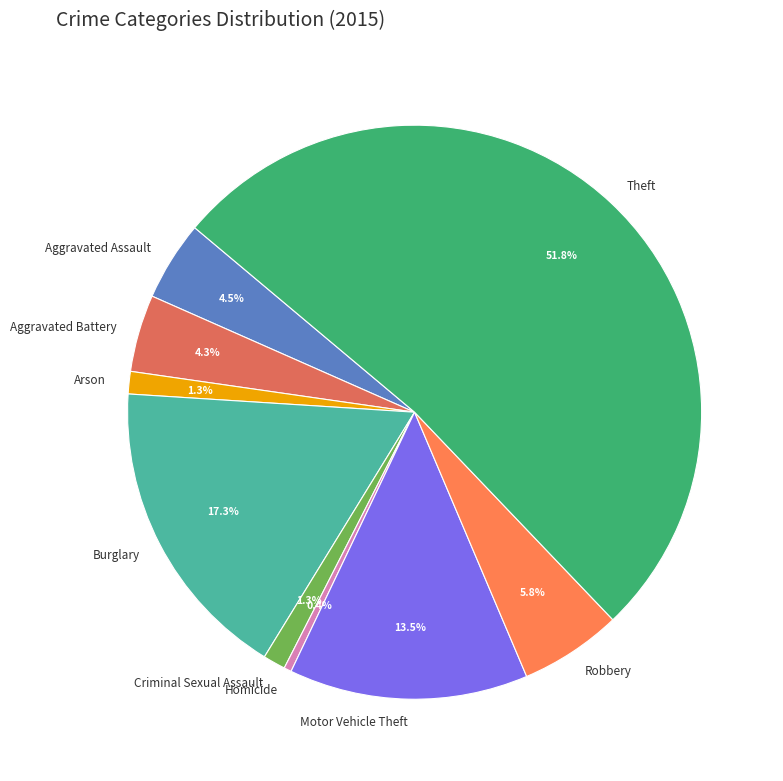

Which category has the smallest portion of the pie?

Homicide